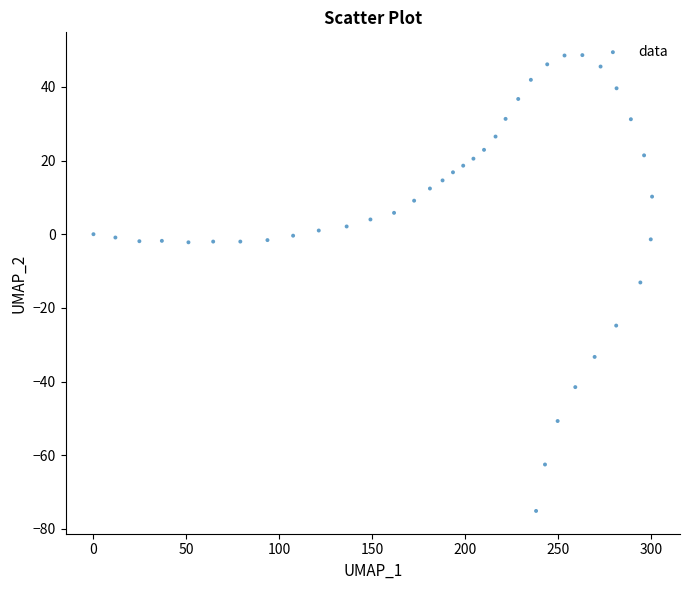

What is the range of Y values (max minus min)?

123.7